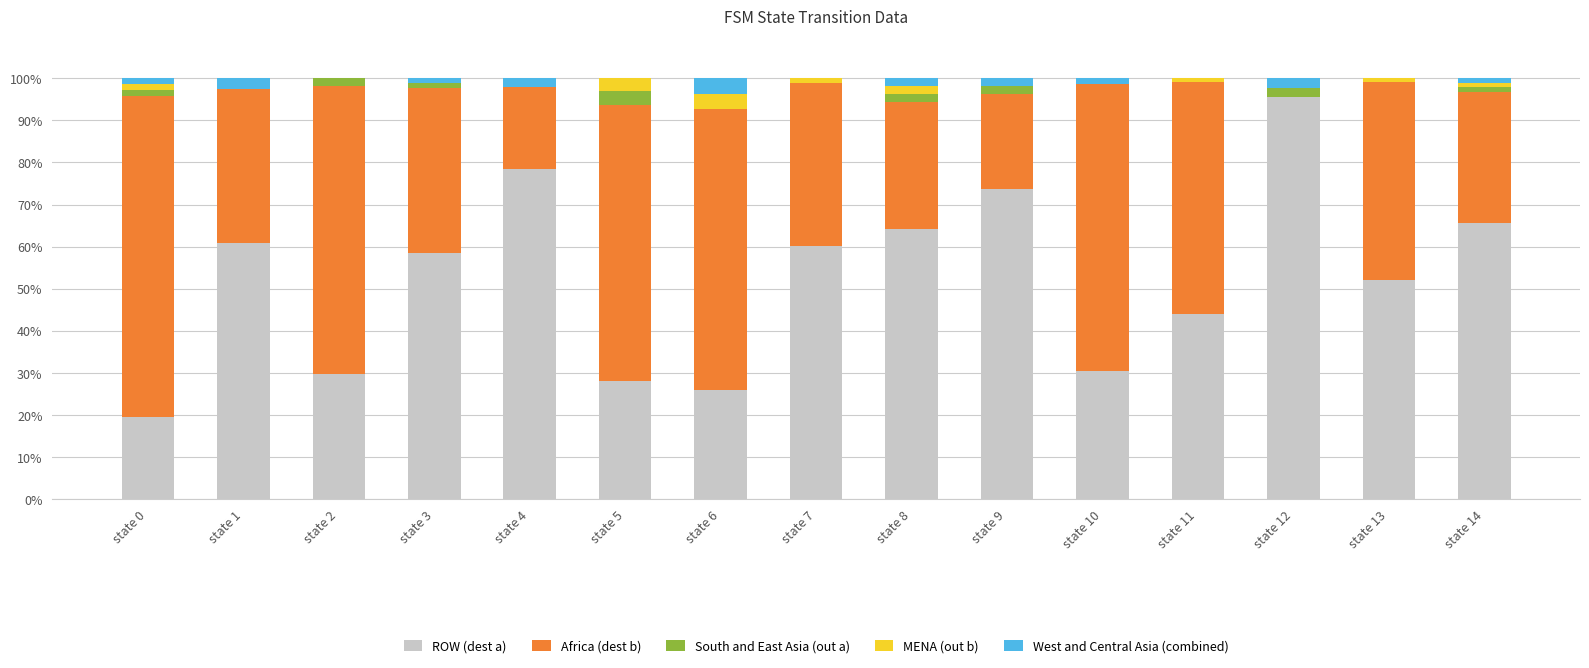

Count the number of categories in the chart.

15